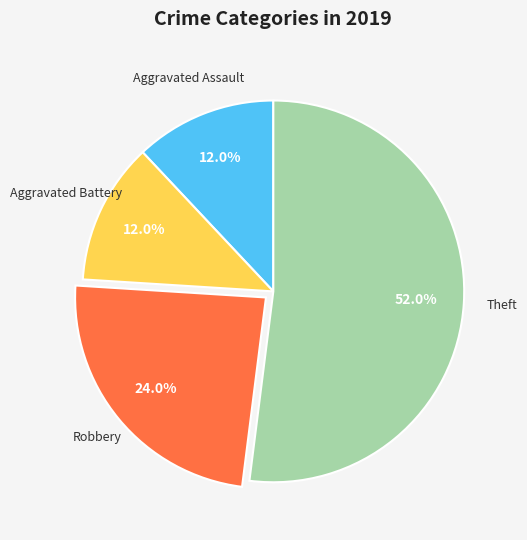

Does any single category account for the majority?

Yes